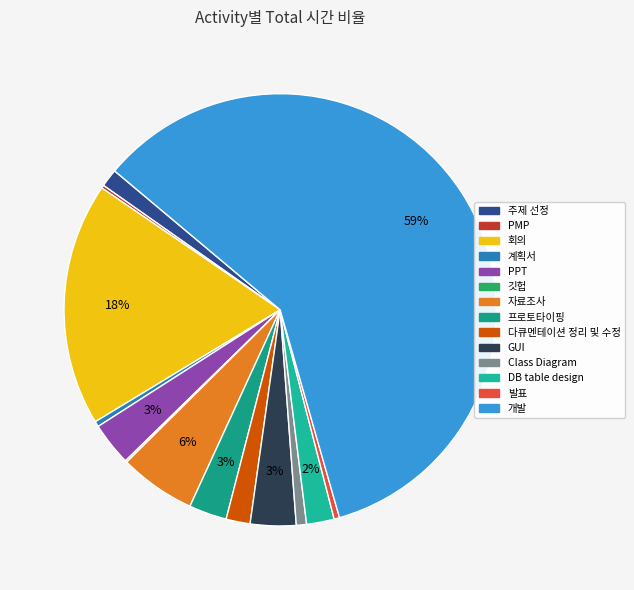

The DB table design slice represents 15% of the pie. True or false?

False